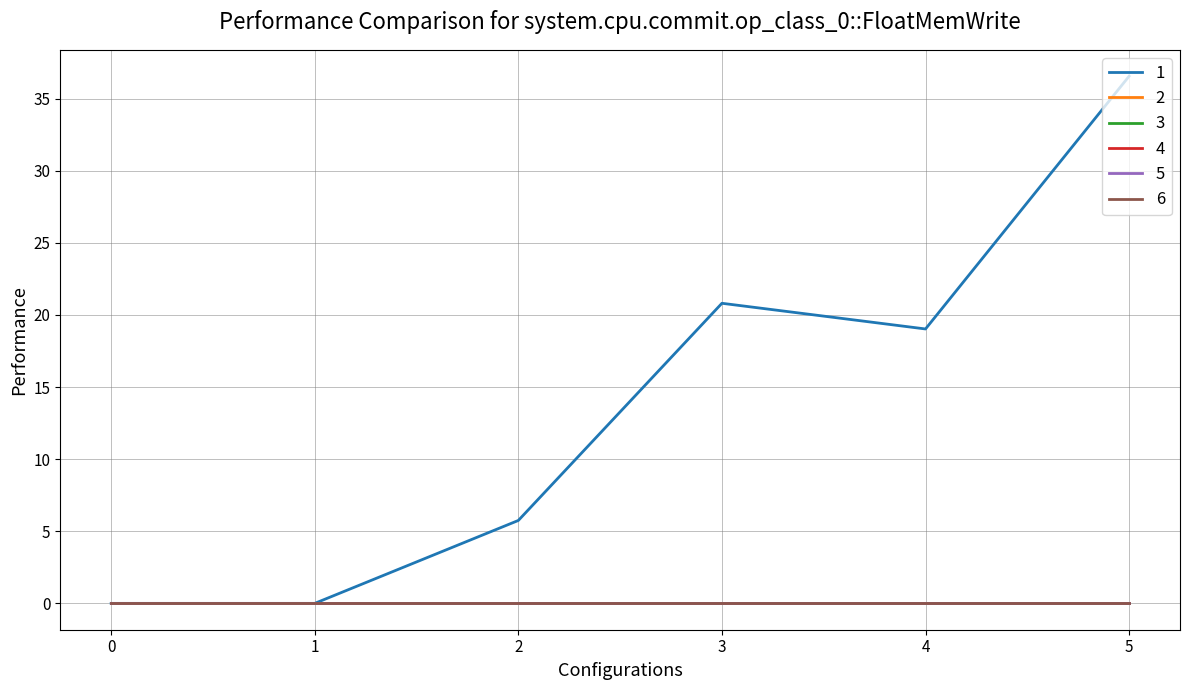

Is the value of 1 at 1 greater than the value of 5 at 0?

No